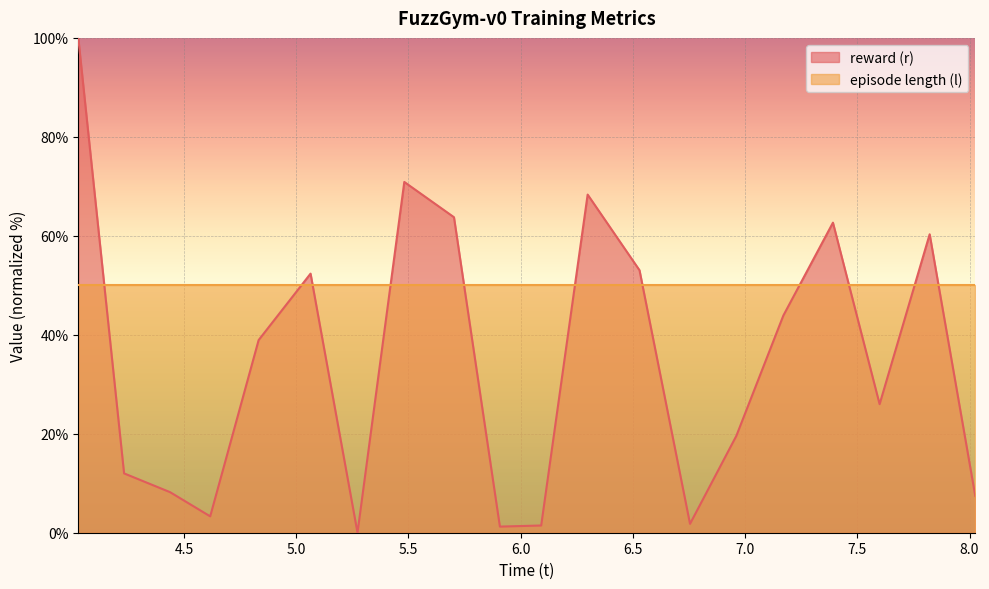

What is the value of the 9th point from the left?

63.8